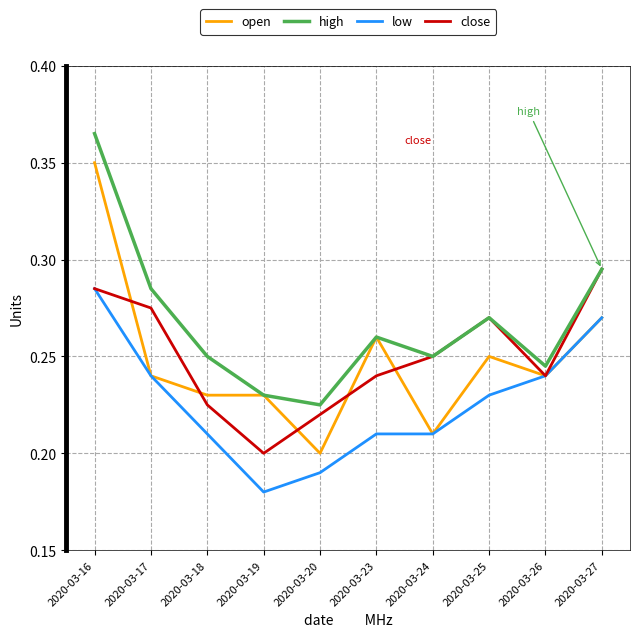

Between 2020-03-17 and 2020-03-19, which series saw the biggest shift?

close